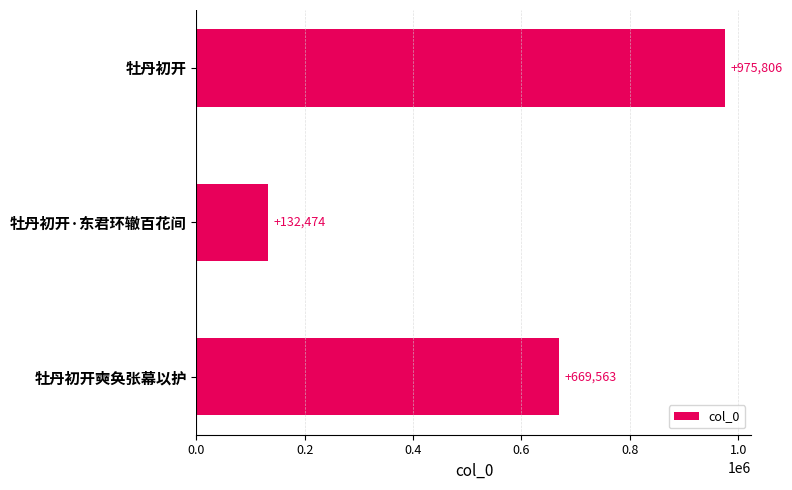

Reading top to bottom, what are all the values shown in this chart?

975806	132474	669563